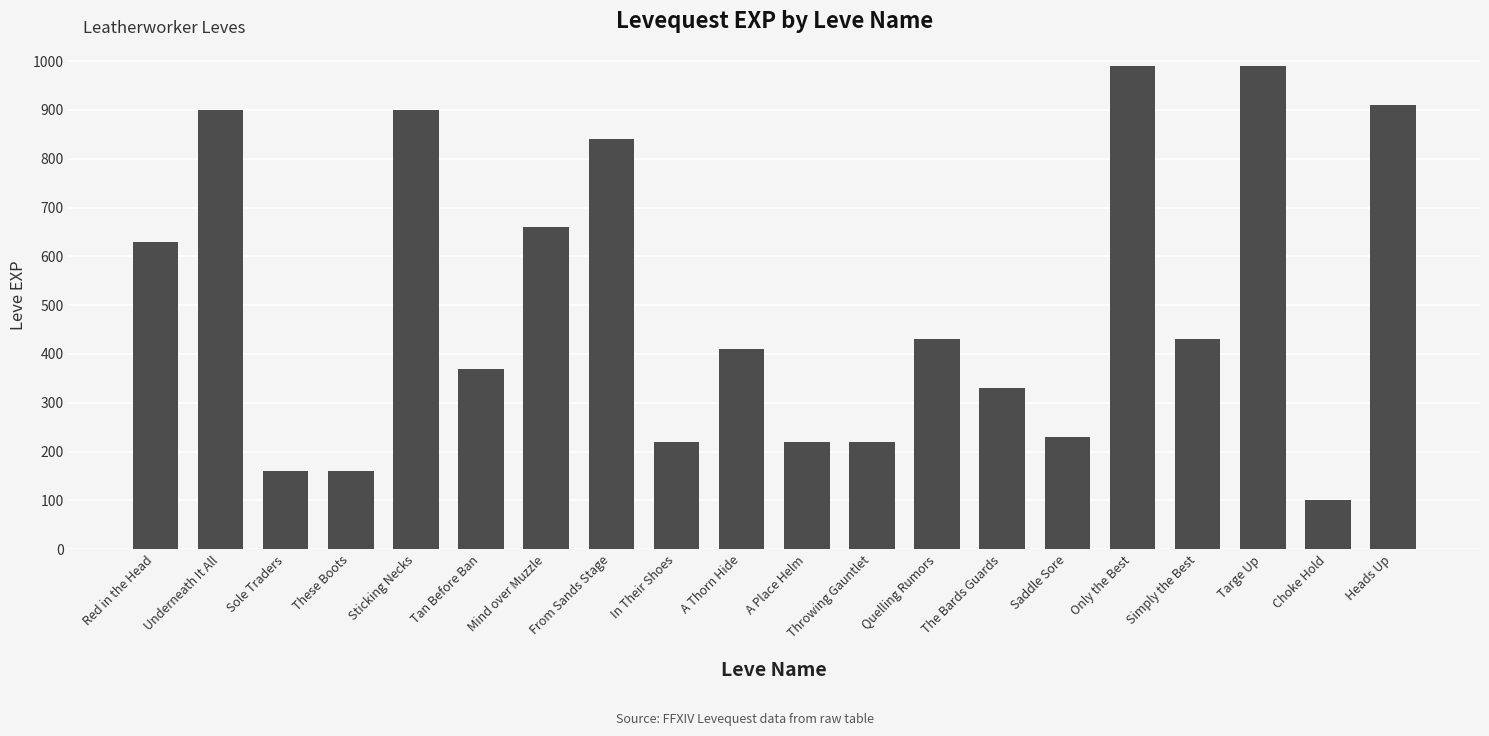

The value at Red in the Head is 272. True or false?

False